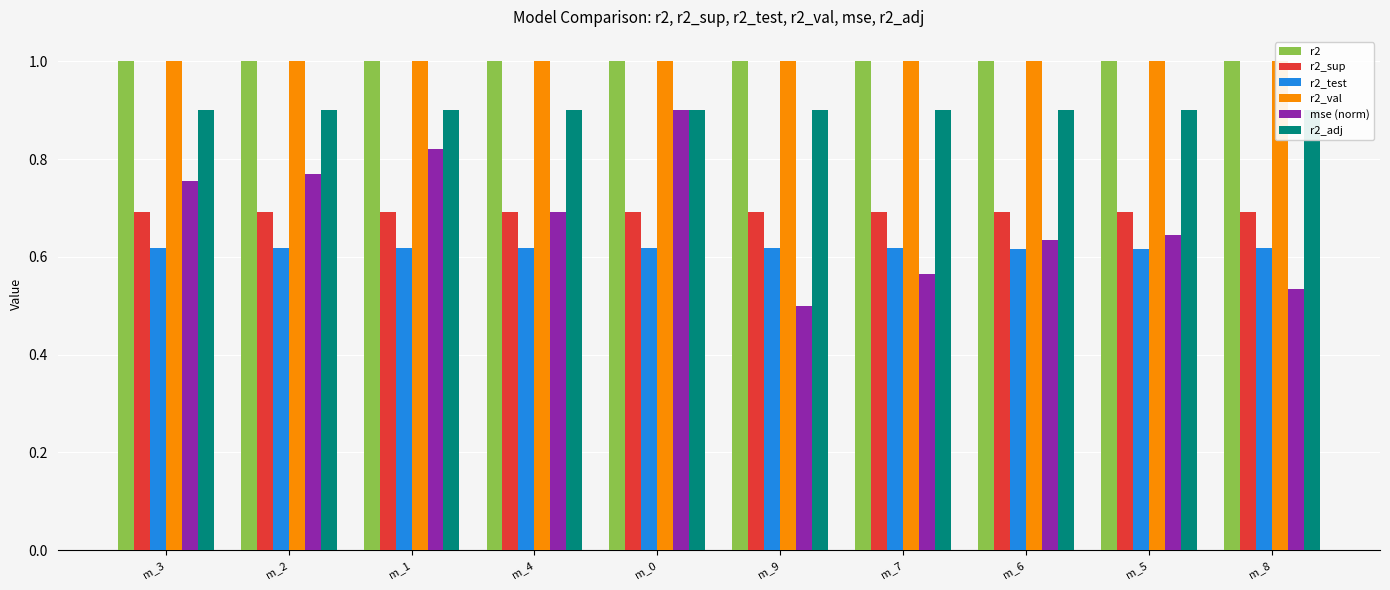

Are the bars horizontal?

No